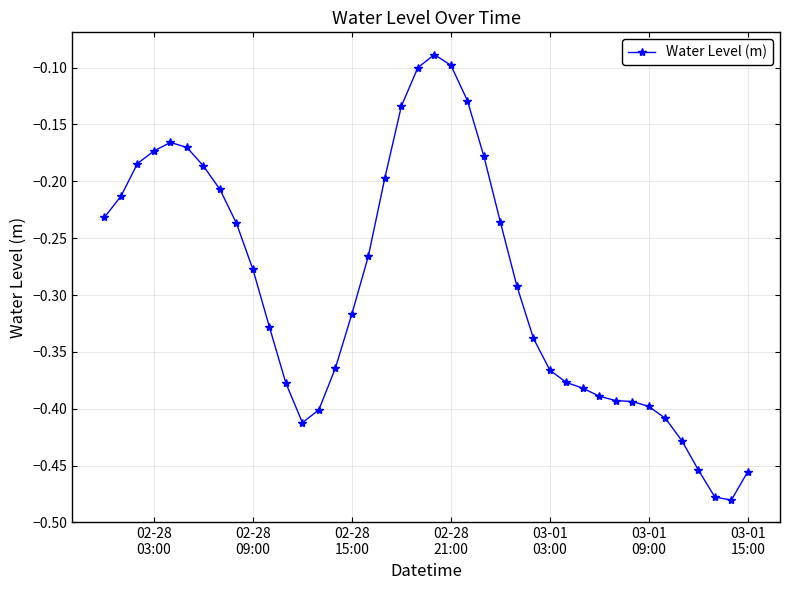

What is the difference between the second highest and second lowest values?

0.4